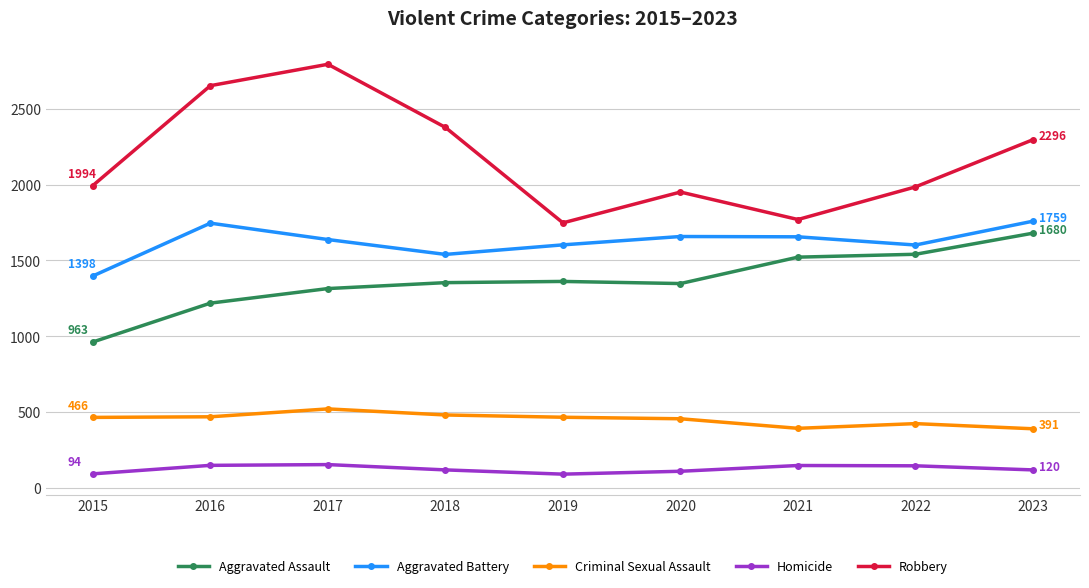

True or false: Criminal Sexual Assault and Robbery cross at least once.

False